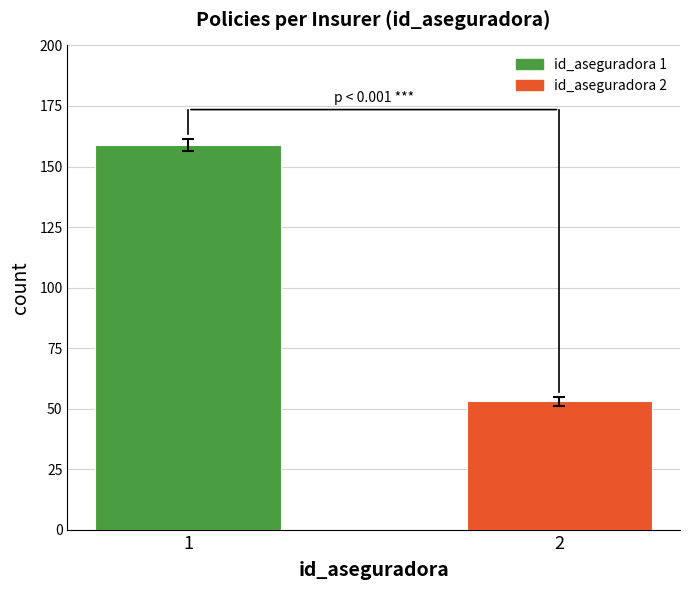

Reading left to right, what are all the values shown in this chart?

1=159	2=53